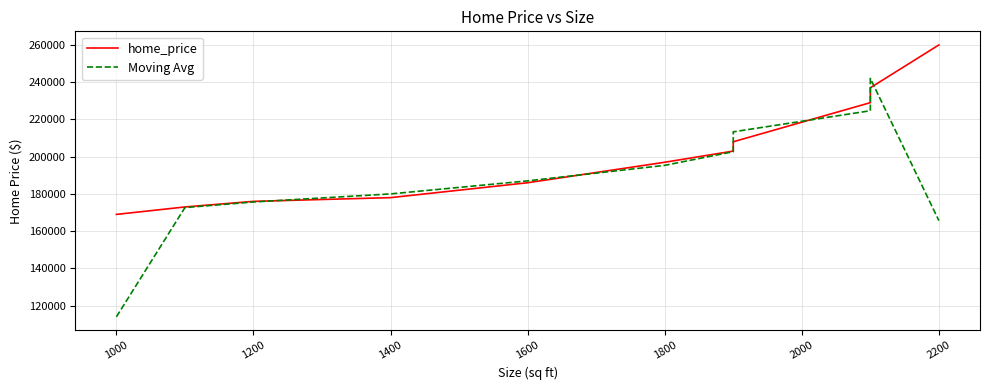

True or false: home_price has more than 1 interior local peaks.

False